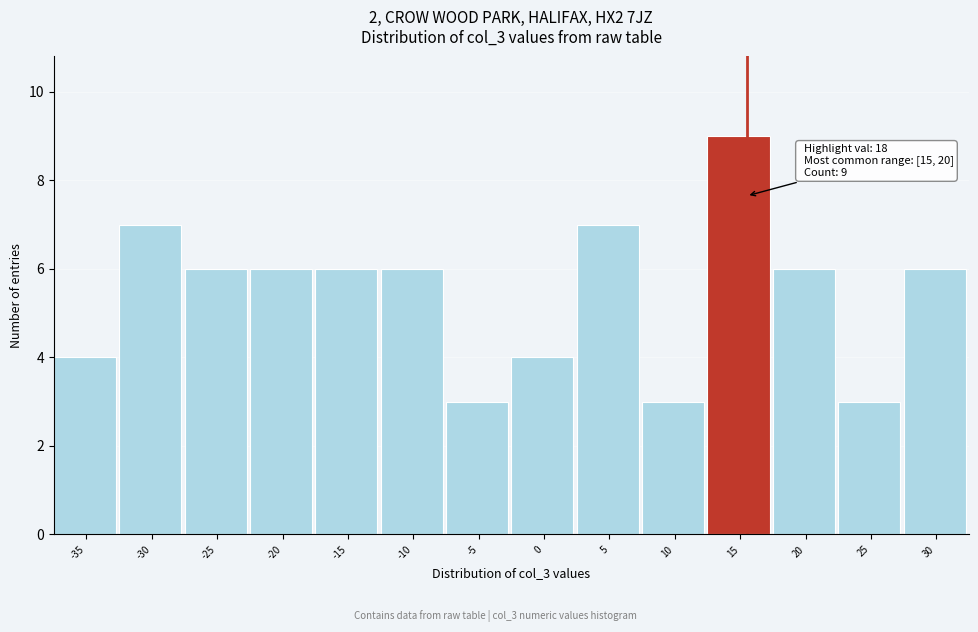

Reading left to right, extract all data points from this chart.

4	7	6	6	6	6	3	4	7	3	9	6	3	6